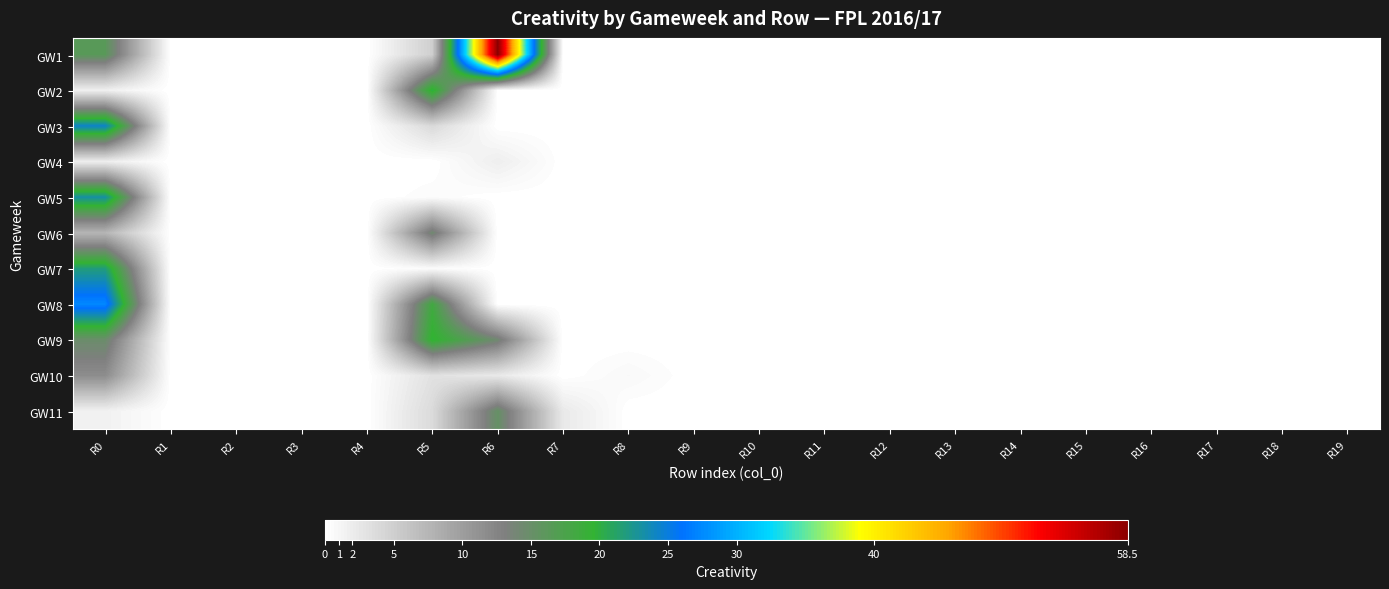

At which category is the sum across all series the highest?

R0